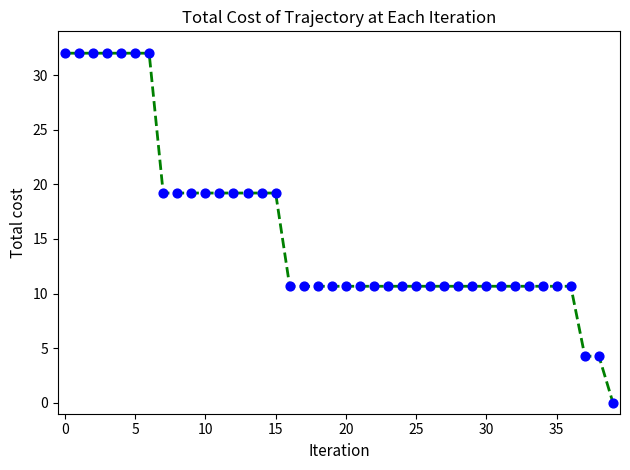

What is the maximum value shown in the chart?

32.0